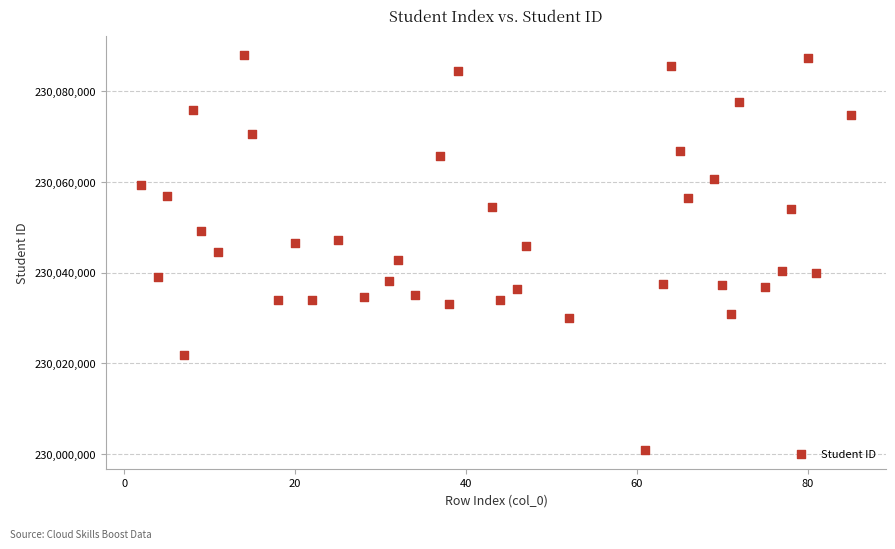

What is the range of X values (max minus min)?

83